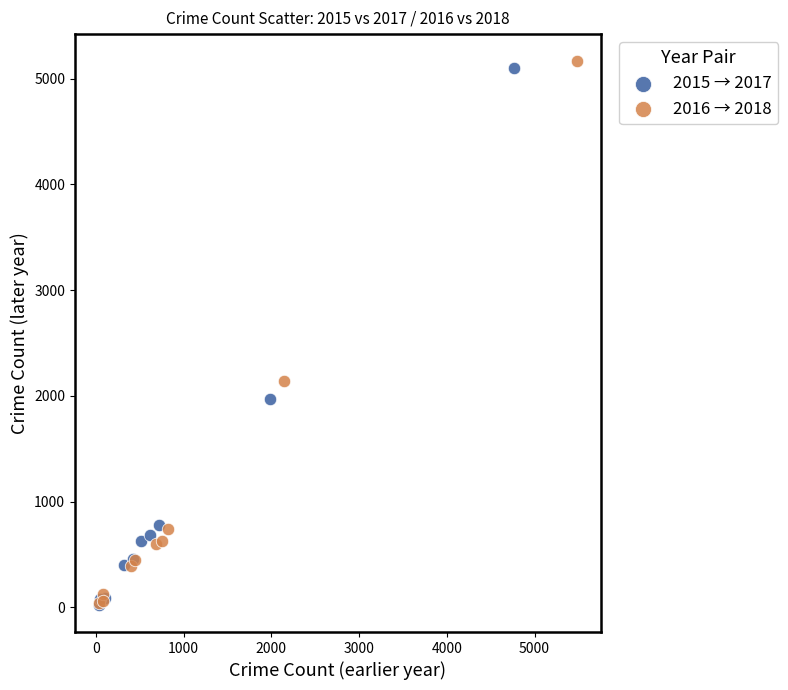

Which series has the widest spread of Y values?

2016 → 2018